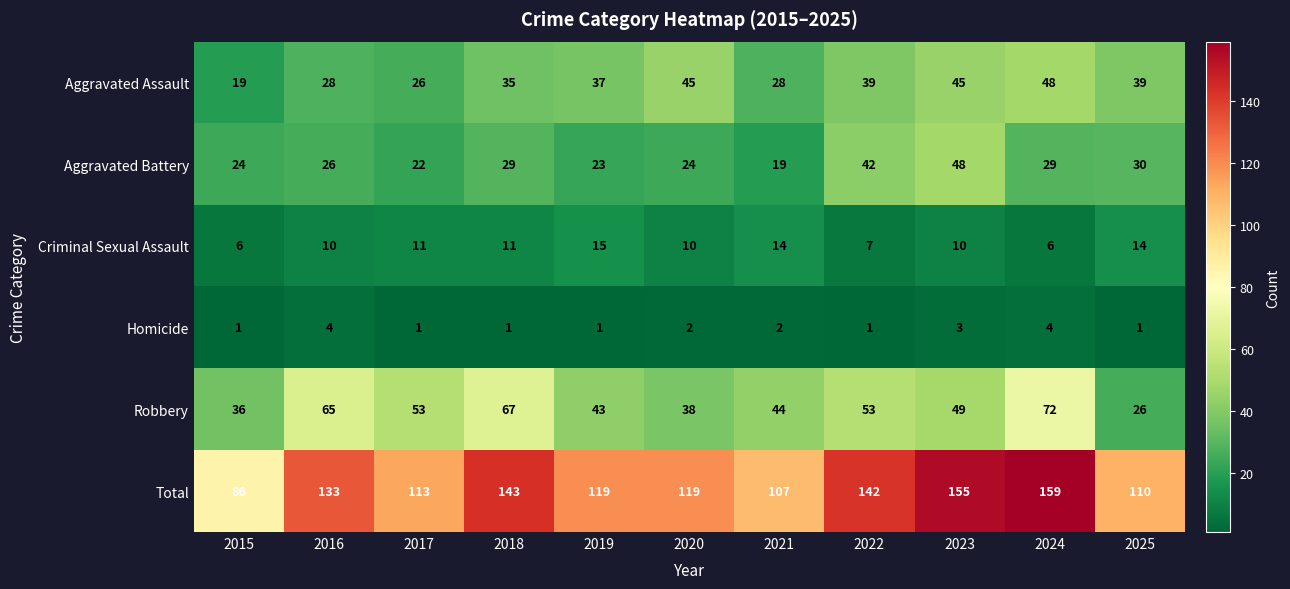

Is it true that Aggravated Battery equals 29 at 2024?

True